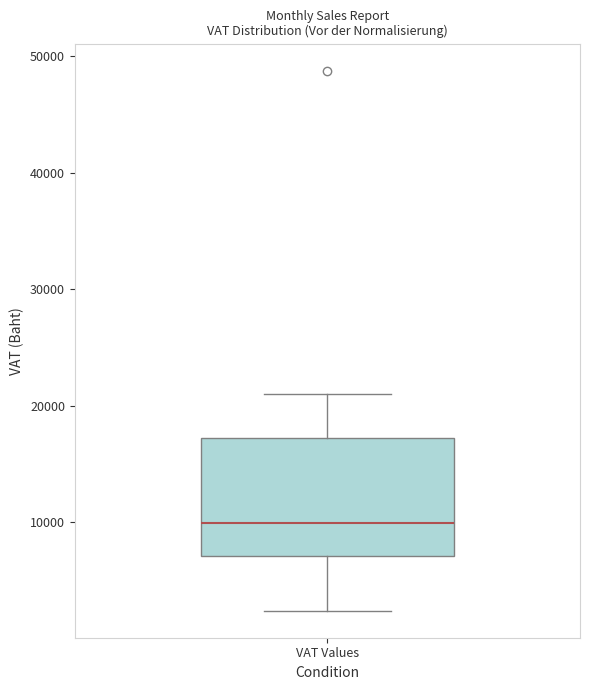

Read this box plot against the y-axis: the position of the median line, the range covered by the box, and the ends of both whiskers. The values are not printed on the chart, so give them approximately, as read against the axis.

median 10000, box 7000 to 17000, whiskers 2000 to 21000